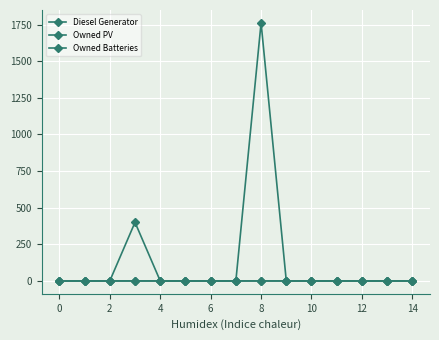

Does the chart have visible grid lines?

Yes